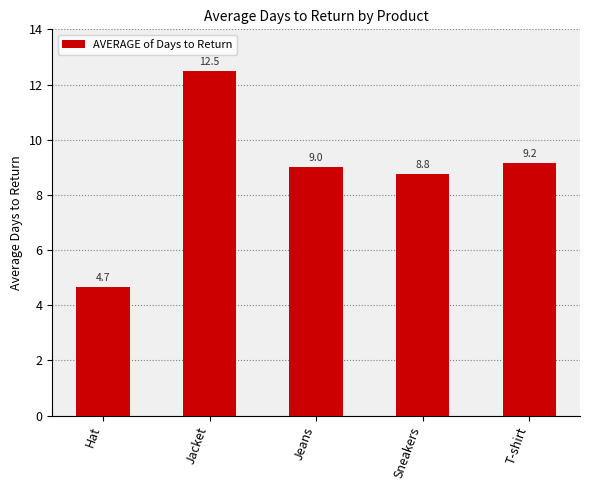

List the labels in order of value, smallest first.

Hat, Sneakers, Jeans, T-shirt, Jacket